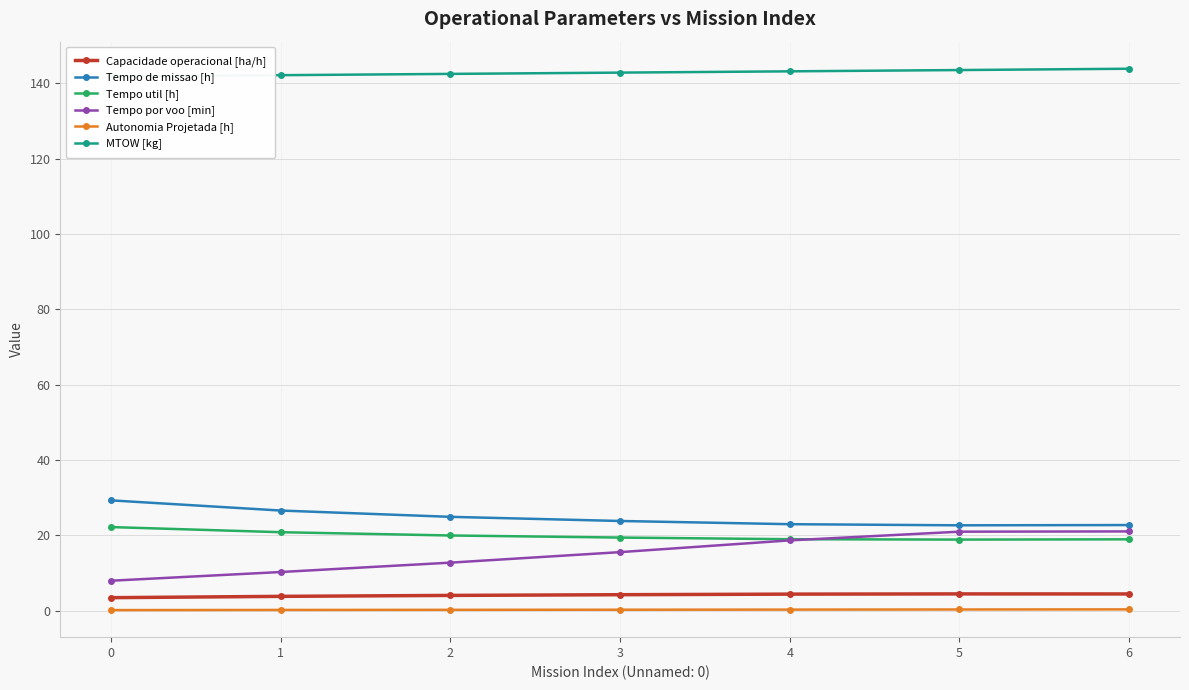

What is the value of the MTOW [kg] point at the 6th from the left?

143.5